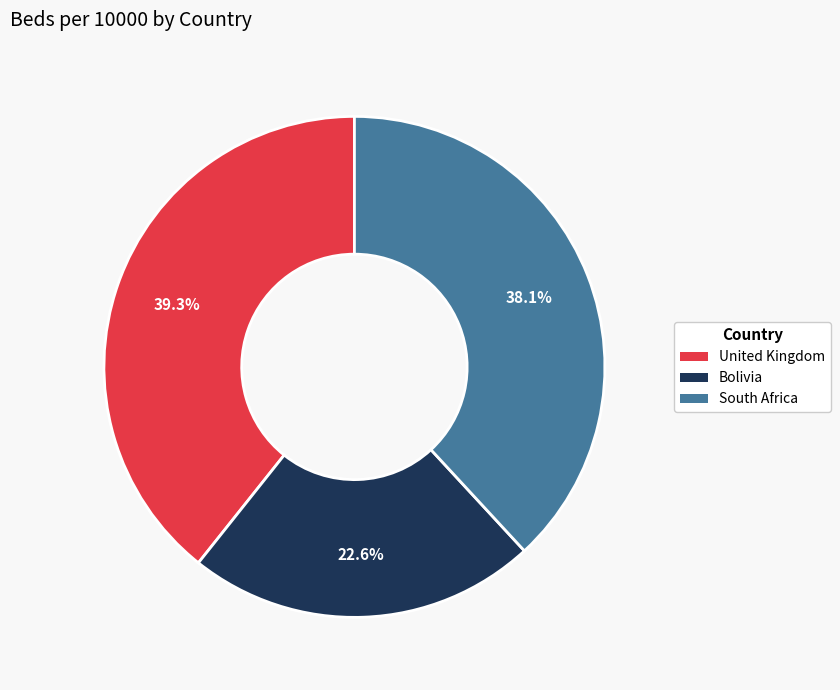

To the nearest percent, what is the difference between the South Africa and Bolivia slice percentages?

16%